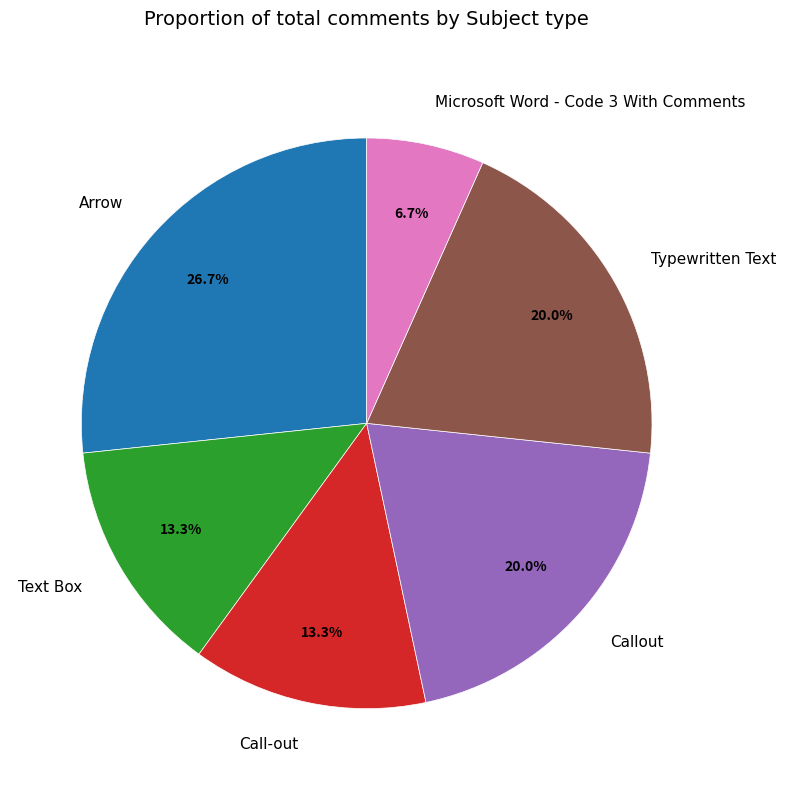

The Call-out slice represents 13% of the pie. True or false?

True